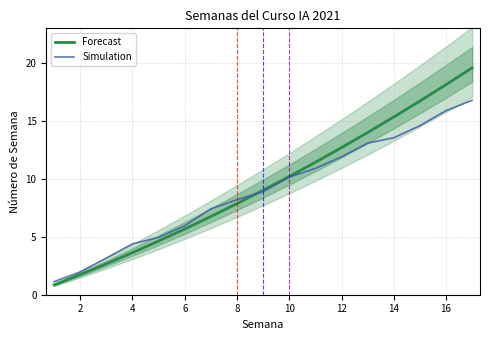

Which series ends up on top after the final intersection of Simulation and Forecast?

Forecast